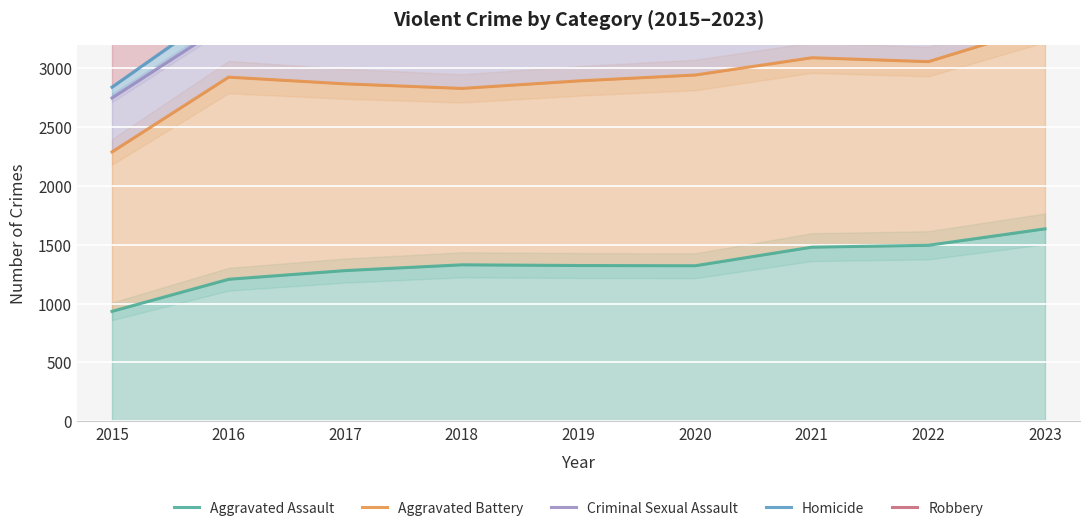

What is the maximum value for Aggravated Battery?

3361